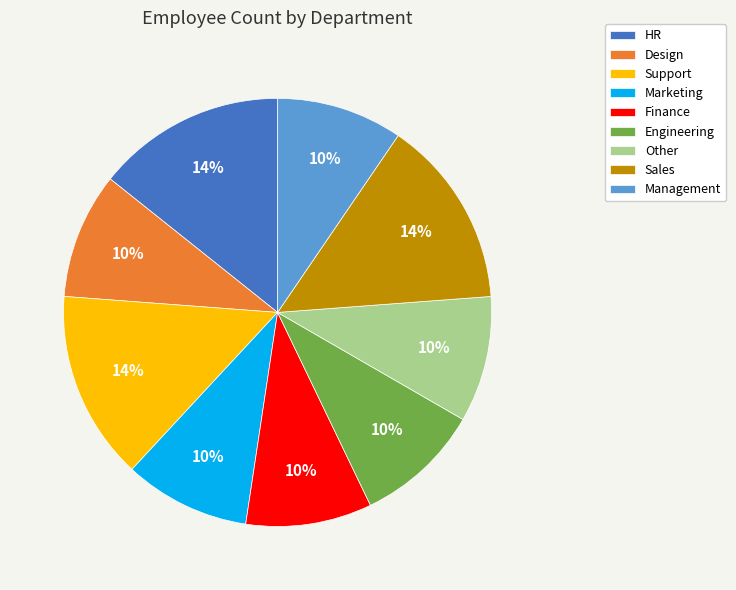

To the nearest percent, what is the average slice percentage?

11%